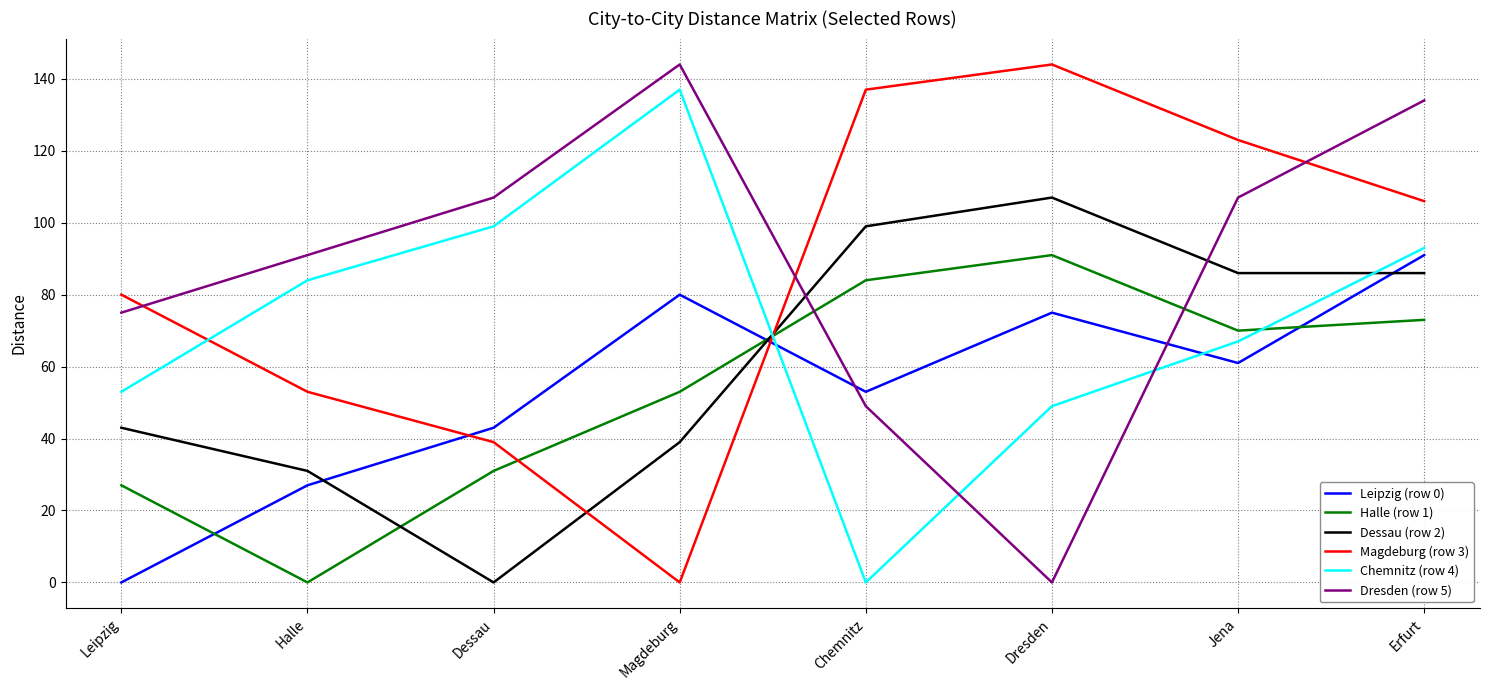

After their last crossing, which series has the higher values: Dessau (row 2) or Halle (row 1)?

Dessau (row 2)